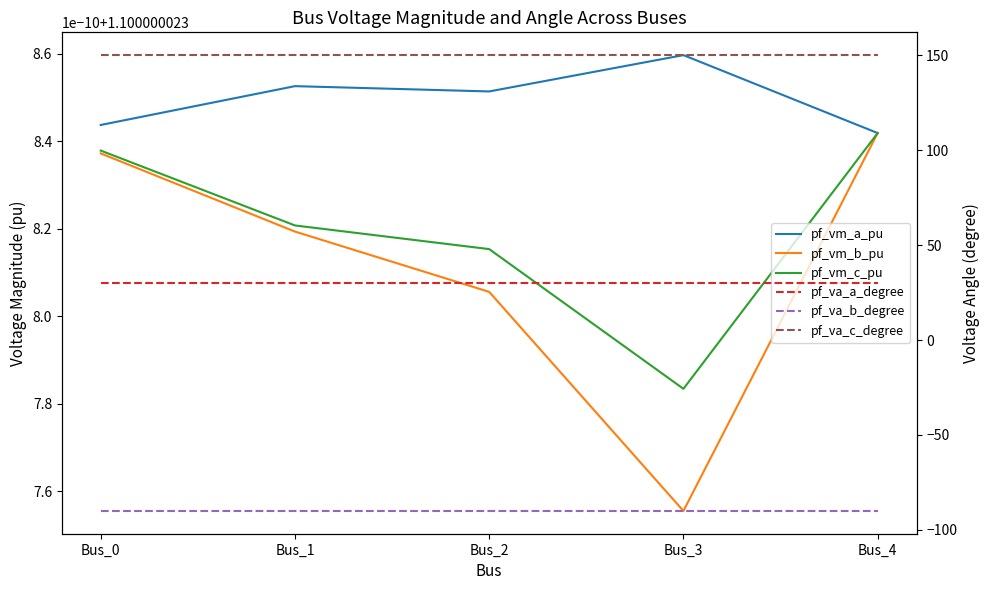

Reading left to right, what are all the values shown in this chart?

pf_vm_a_pu: Bus_0=1.1	Bus_1=1.1	Bus_2=1.1	Bus_3=1.1	Bus_4=1.1
pf_vm_b_pu: Bus_0=1.1	Bus_1=1.1	Bus_2=1.1	Bus_3=1.1	Bus_4=1.1
pf_vm_c_pu: Bus_0=1.1	Bus_1=1.1	Bus_2=1.1	Bus_3=1.1	Bus_4=1.1
pf_va_a_degree: Bus_0=30.0	Bus_1=30.0	Bus_2=30.0	Bus_3=30.0	Bus_4=30.0
pf_va_b_degree: Bus_0=-90.0	Bus_1=-90.0	Bus_2=-90.0	Bus_3=-90.0	Bus_4=-90.0
pf_va_c_degree: Bus_0=150.0	Bus_1=150.0	Bus_2=150.0	Bus_3=150.0	Bus_4=150.0